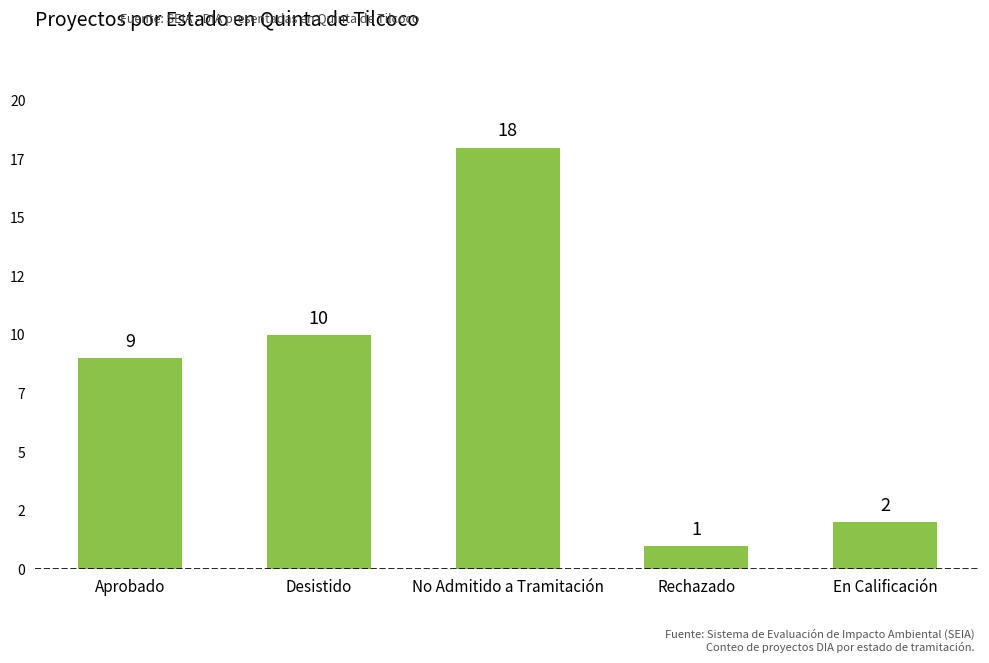

Which category has the lowest value across all series?

Rechazado